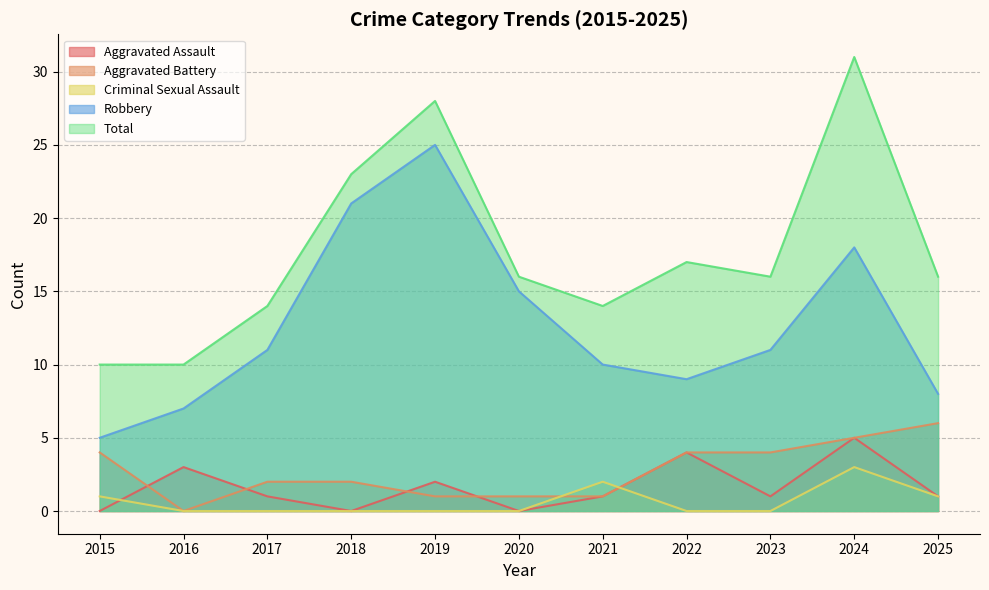

What is the lowest value of the Total series?

10